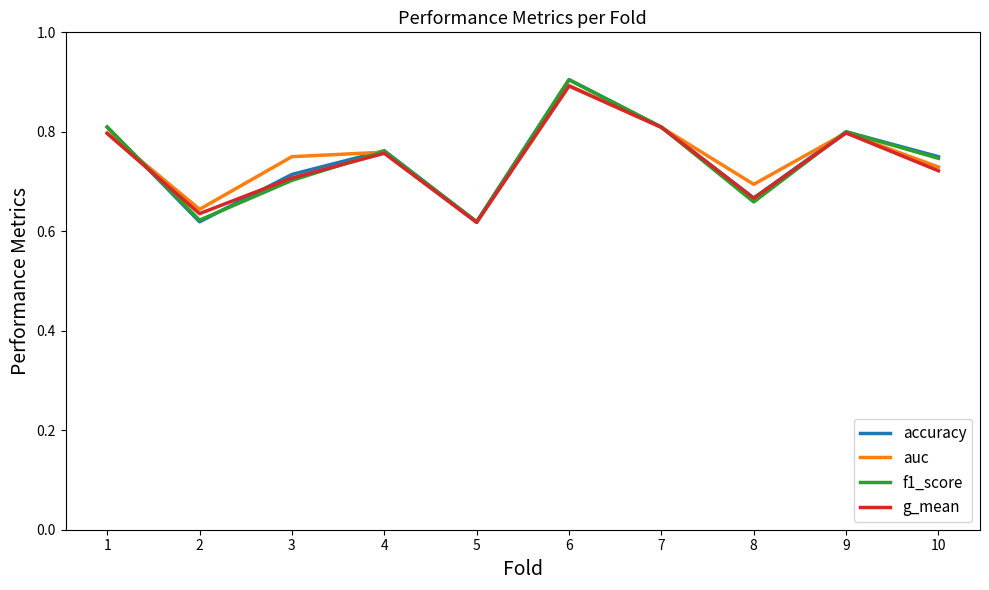

True or false: g_mean has a value of 0.8 at 4.

True